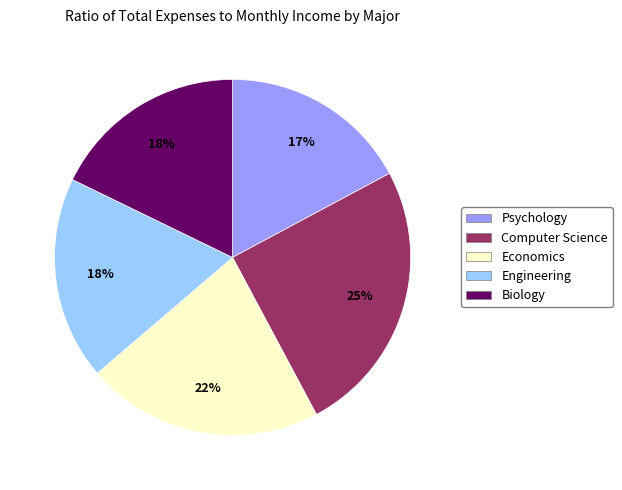

Does any single category account for the majority?

No